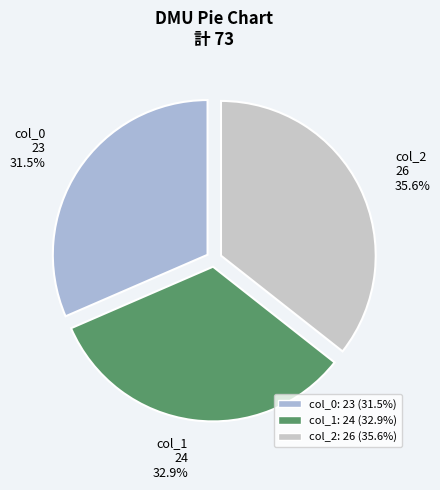

Count the number of slices in the pie.

3